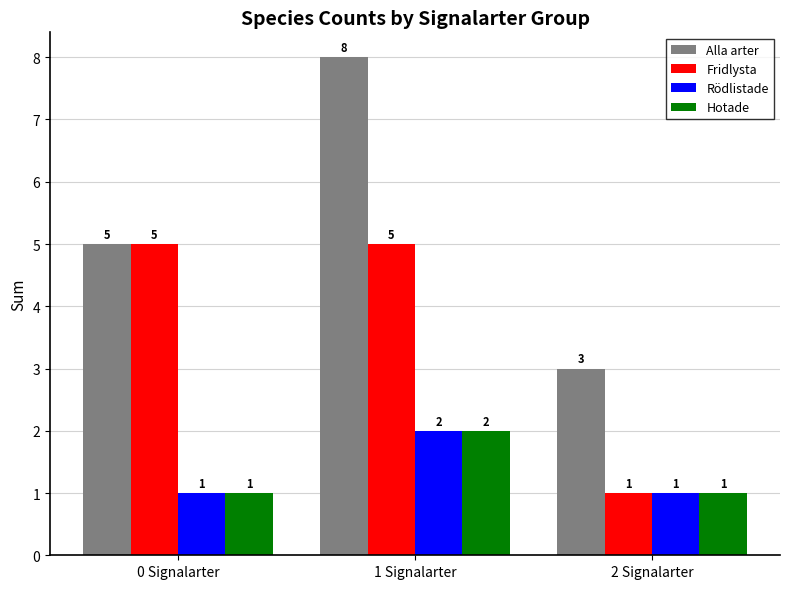

How many bars are there in each group?

4